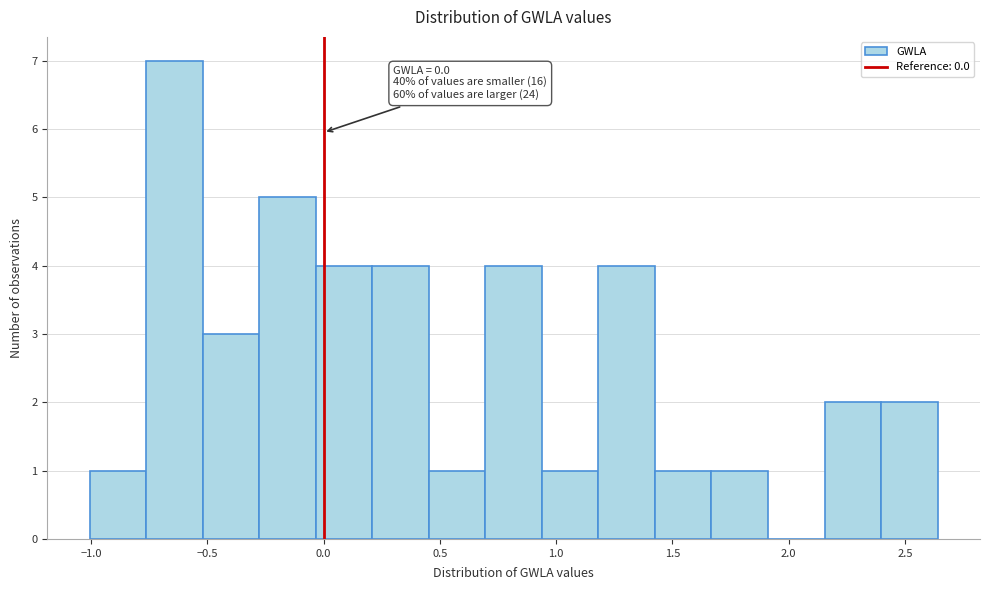

Which range on the x-axis has the tallest bar?

-0.75 to -0.50